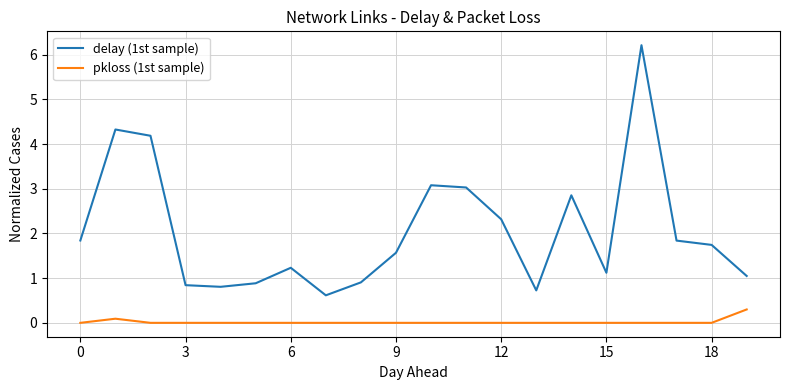

Which series has the largest total across all categories?

delay (1st sample)